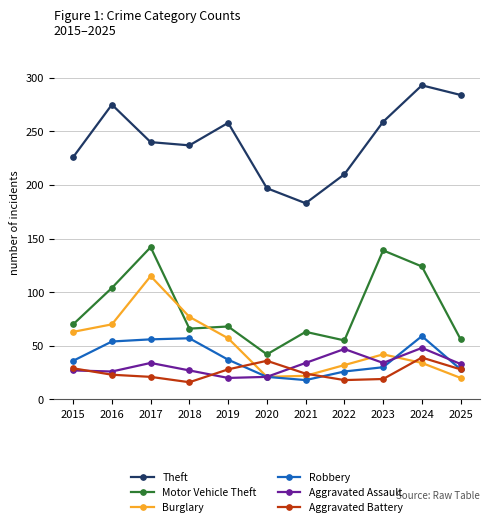

True or false: Aggravated Battery has more than 0 interior local peaks.

True